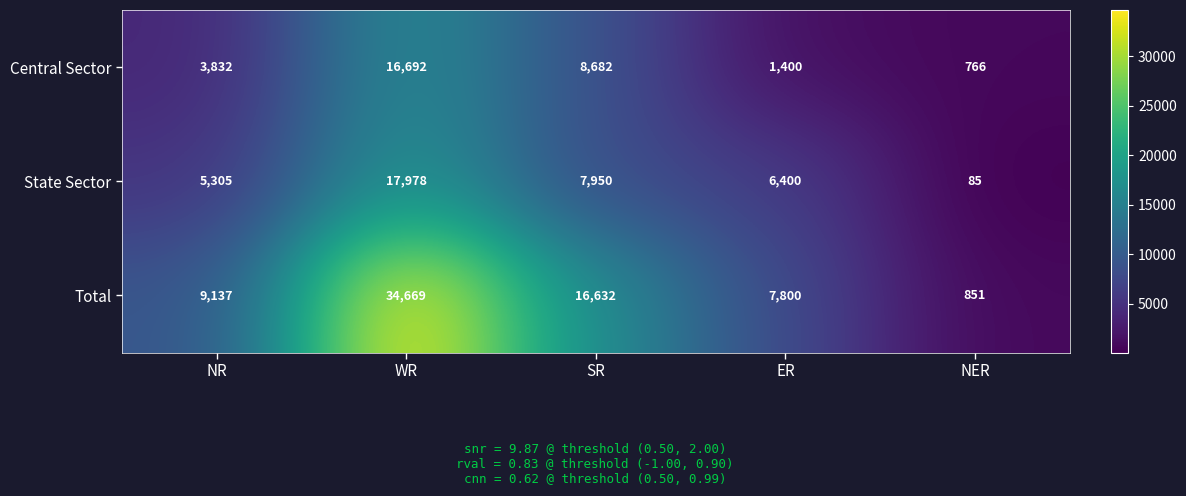

Count the number of categories in the chart.

5